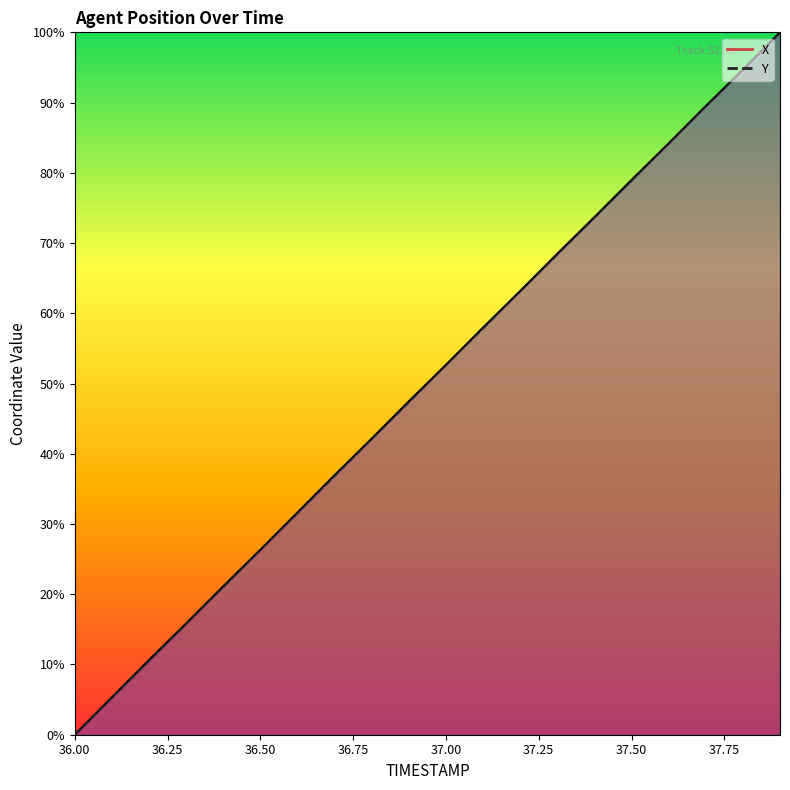

What position from the left is 36.5?

6